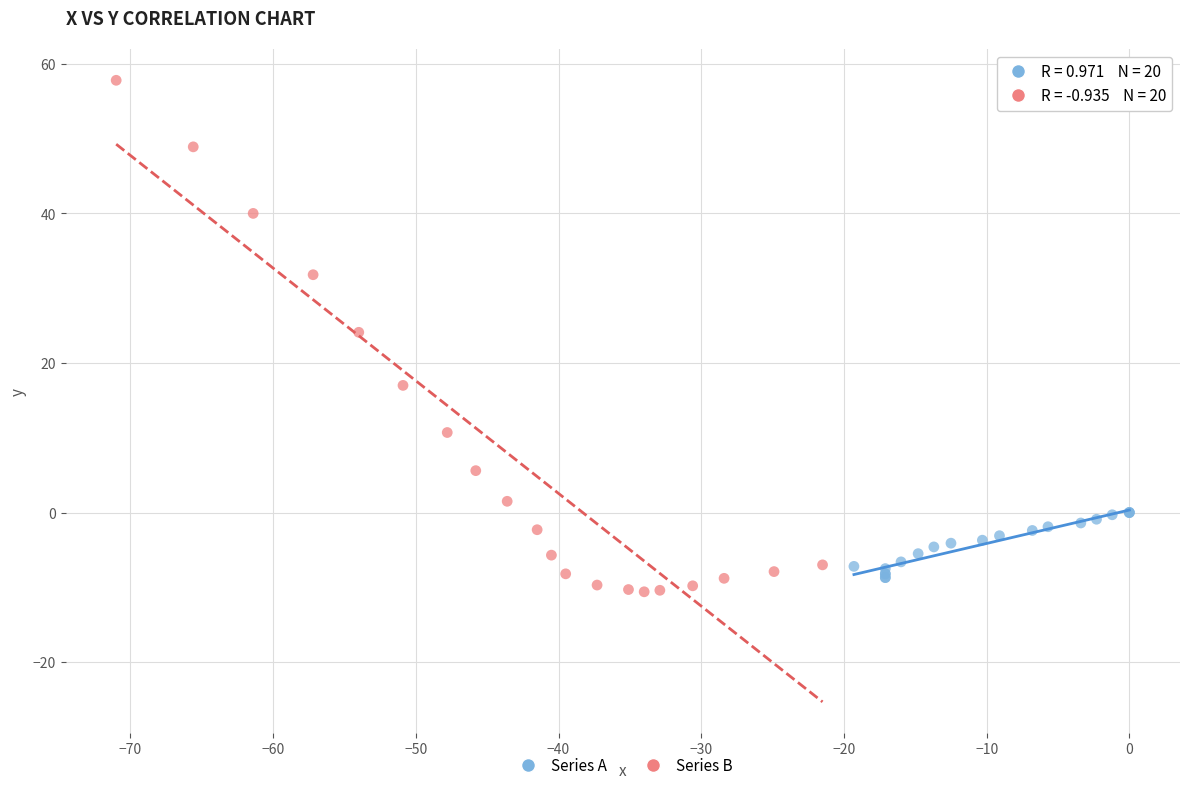

Which series contains the lowest Y value?

Series B